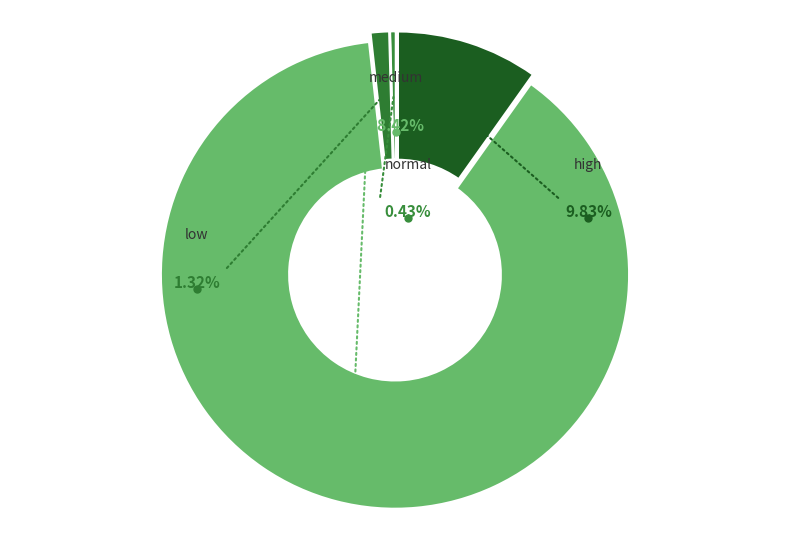

Does normal represent more than half of the total?

No